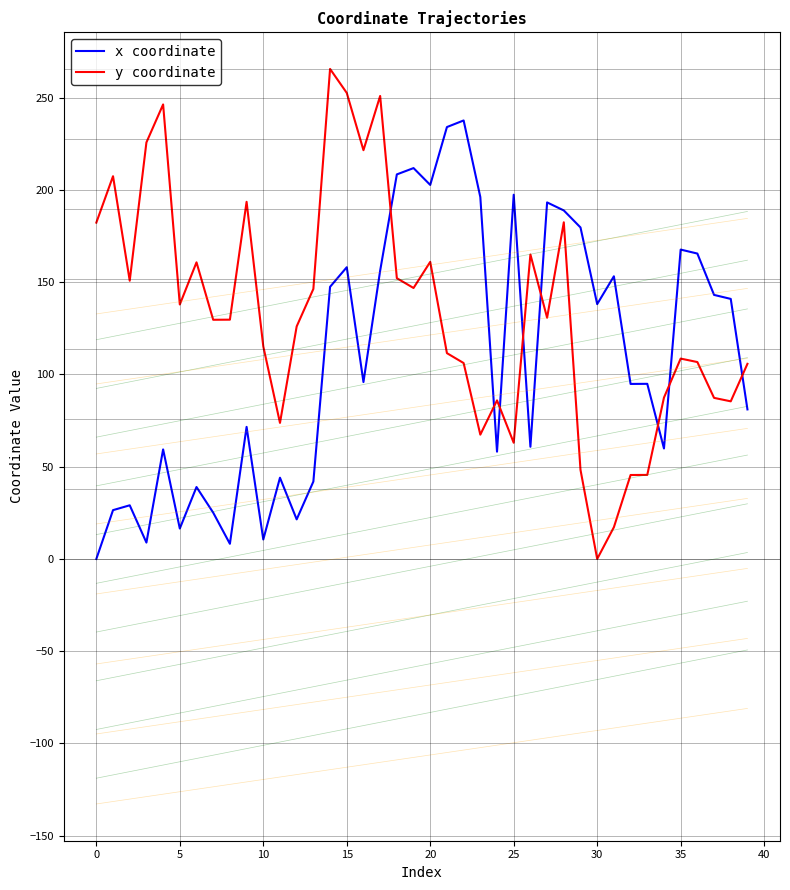

How many times do x coordinate and y coordinate cross each other?

8